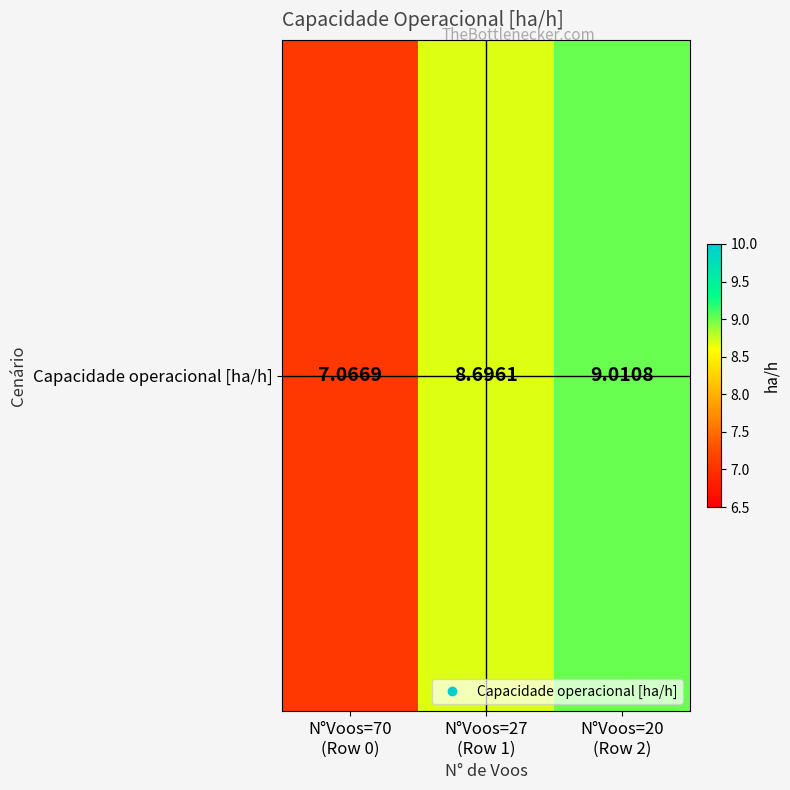

Between N°Voos=20
(Row 2) and N°Voos=27
(Row 1), which is larger?

N°Voos=20
(Row 2)